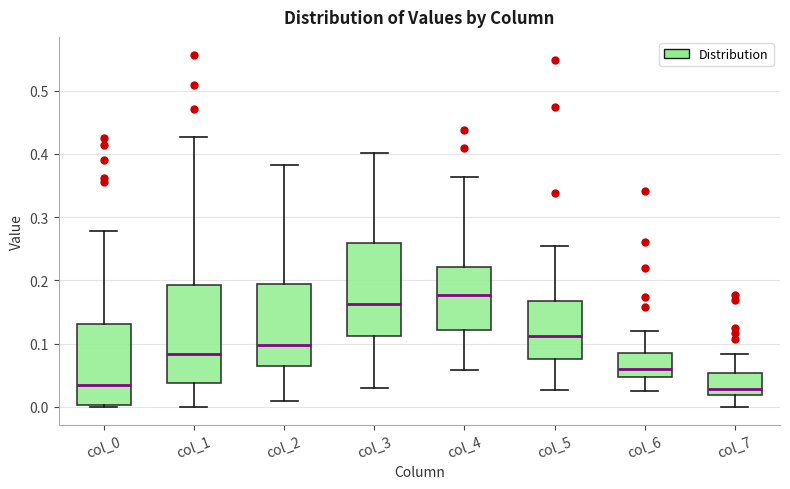

Where does the median line of the box for col_7 sit on the y-axis? The values are not printed on the chart, so give them approximately, as read against the axis.

0.03